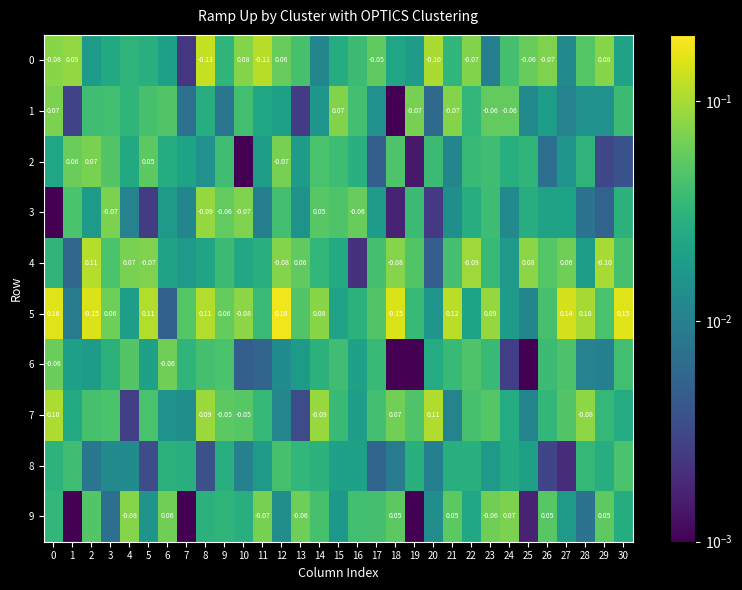

Where is 6 nearest to the value 0?

25